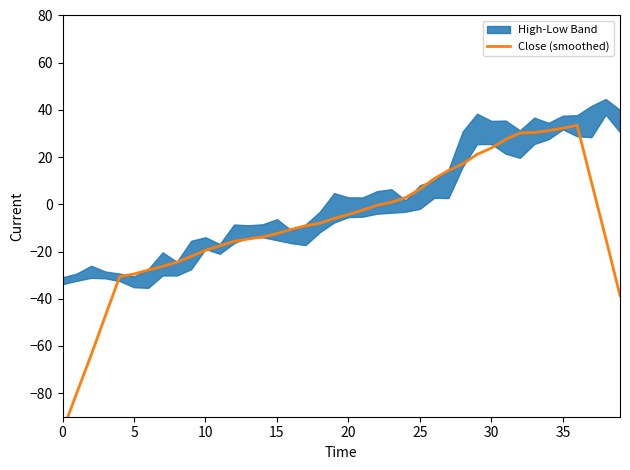

Reading left to right, transcribe all the data shown in this chart.

-96.1	-79.9	-63.9	-47.2	-30.6	-29.6	-27.8	-26.3	-24.5	-22.1	-19.5	-17.6	-15.7	-14.7	-13.8	-12.4	-10.6	-9.1	-8.0	-6.0	-4.3	-2.5	-0.4	0.8	2.8	6.4	10.9	14.3	17.1	21.1	23.8	27.5	30.2	30.4	31.2	32.2	33.5	9.5	-14.3	-38.6